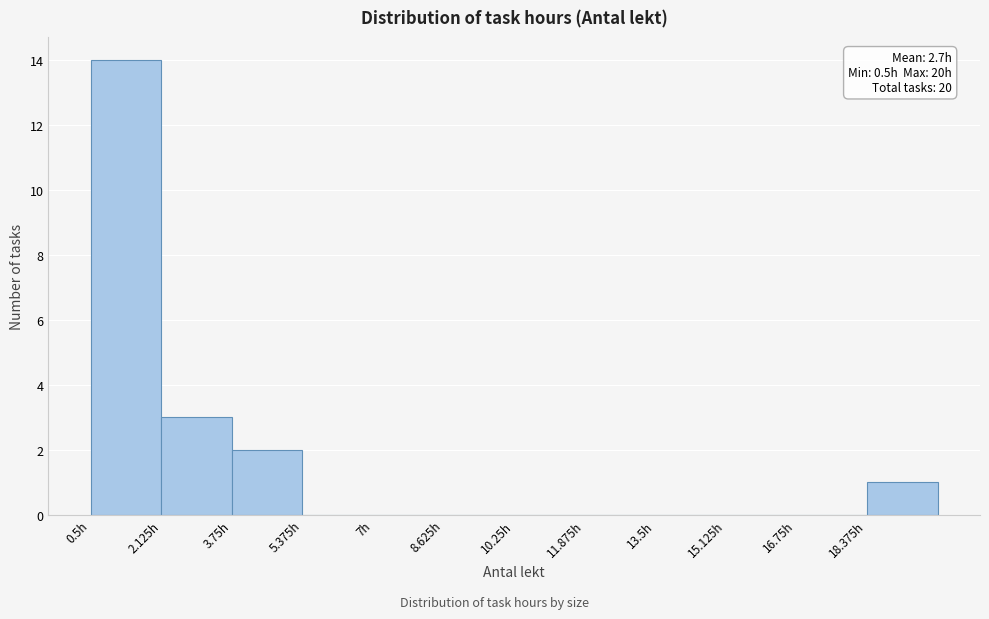

Which range on the x-axis has the tallest bar?

0.6 to 2.2